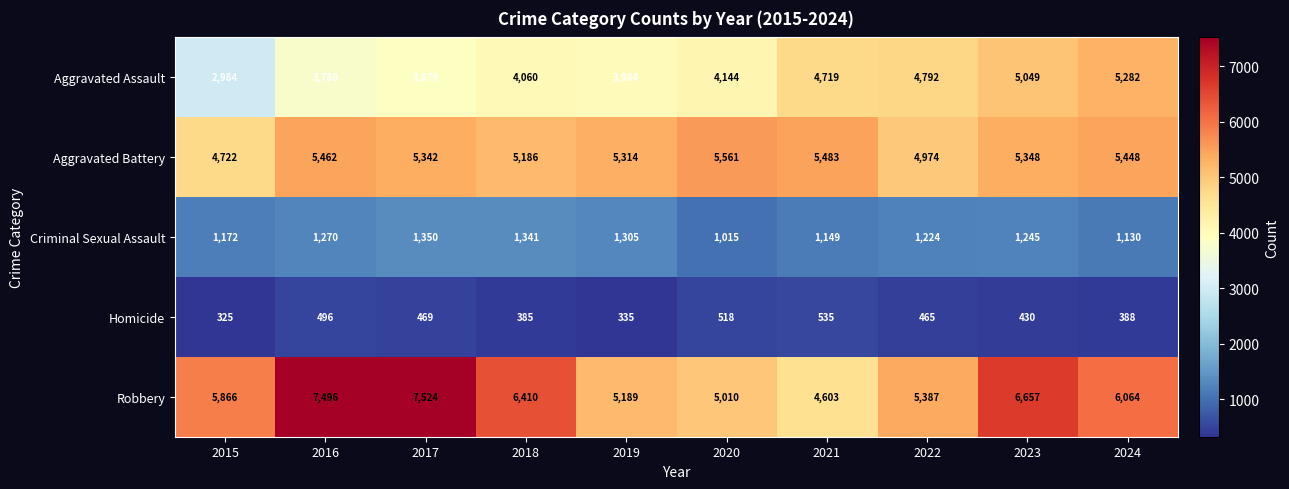

Which series has the largest total across all categories?

Robbery